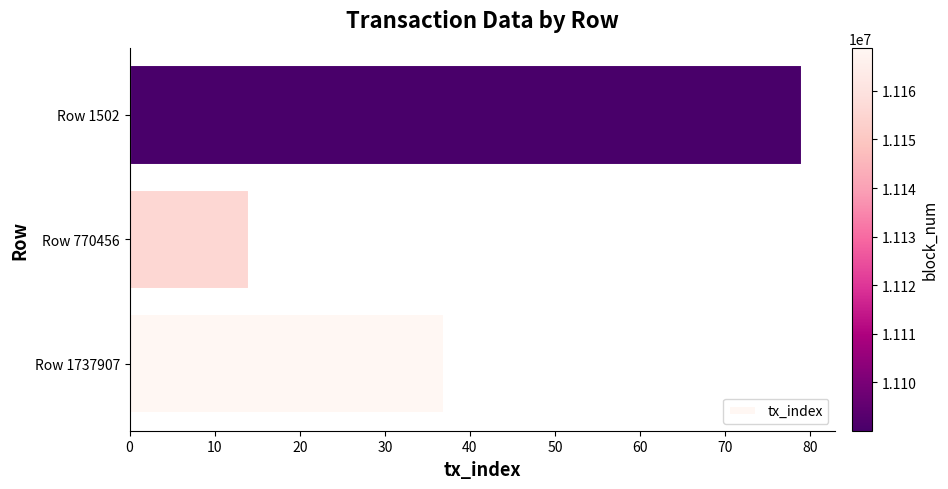

How many values are below 37?

1